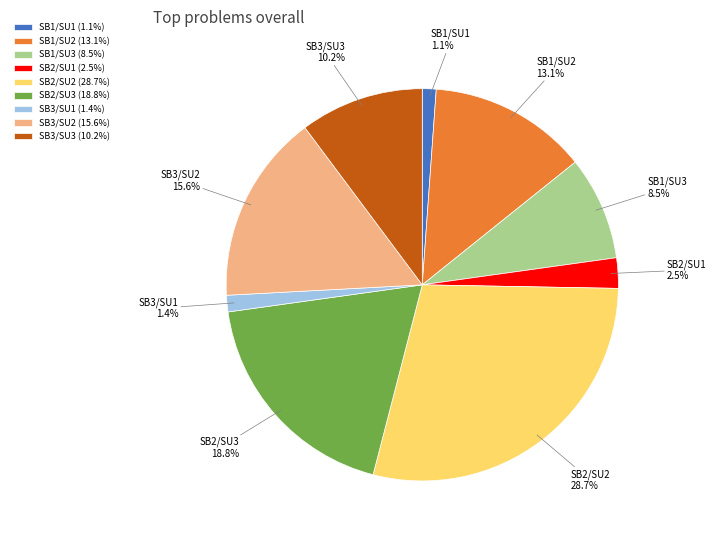

Is there any slice that represents more than half of the pie?

No